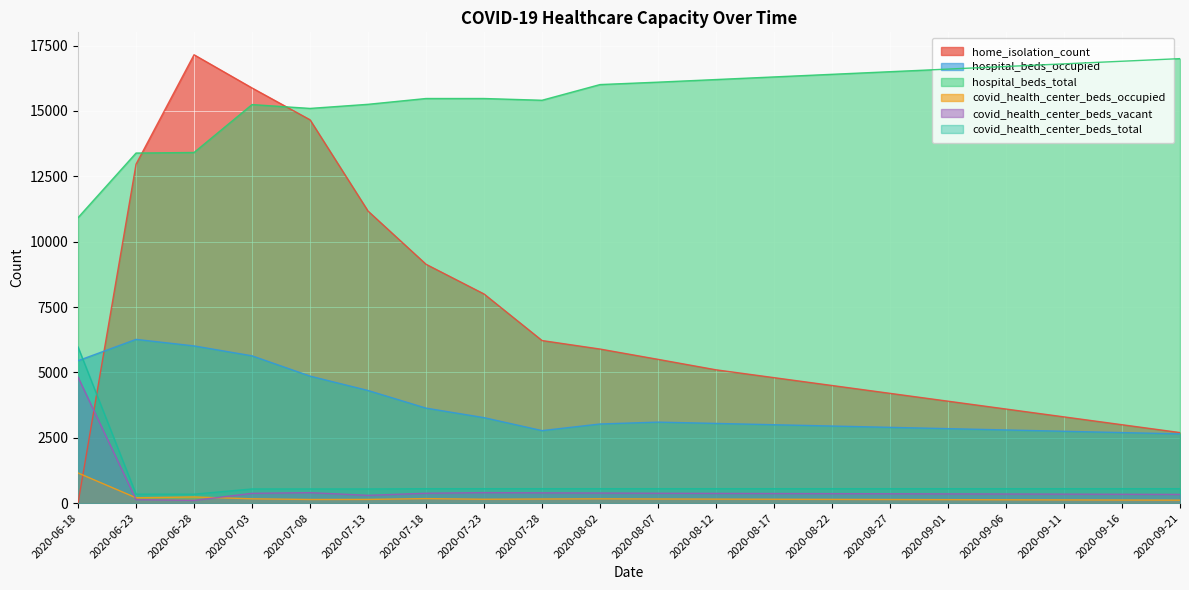

Which series has the widest spread of values?

home_isolation_count